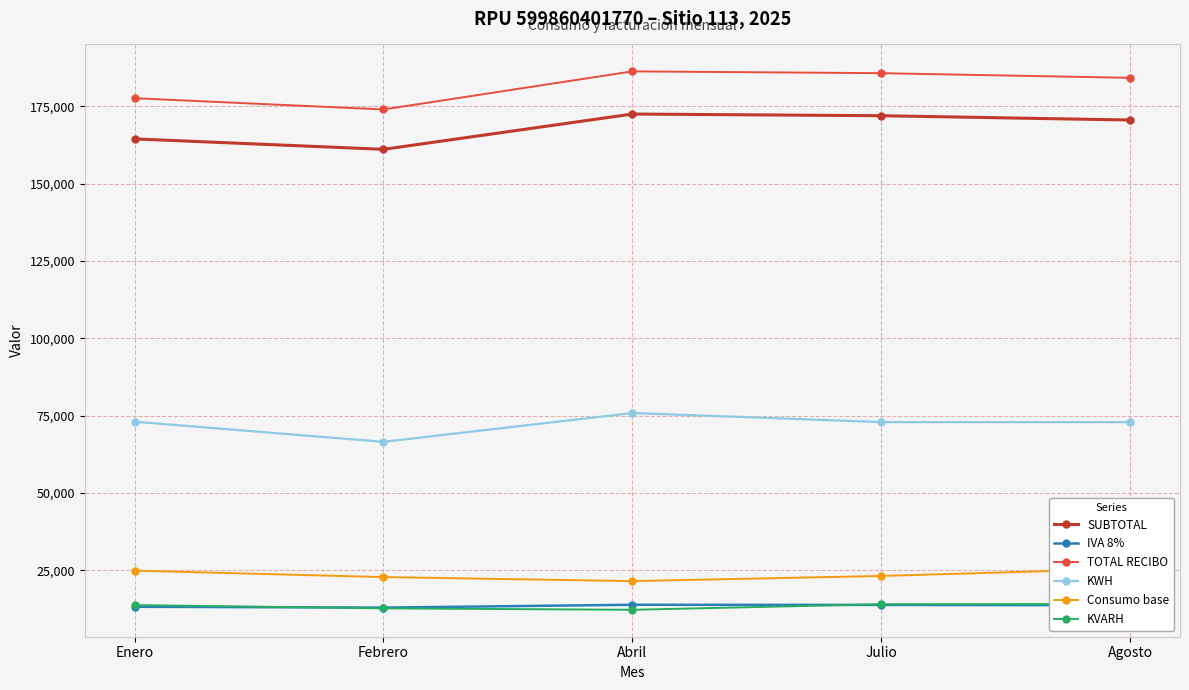

What is the value of the TOTAL RECIBO point at the 3rd from the left?

186356.0